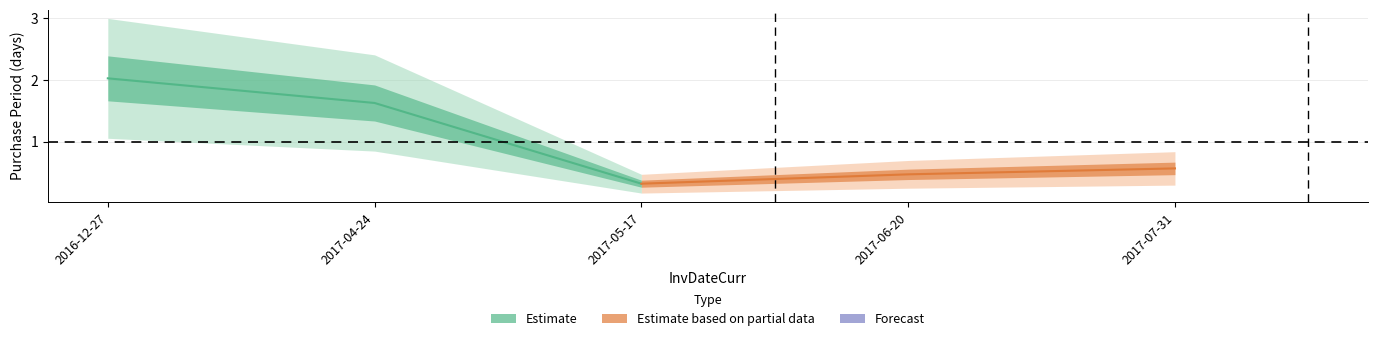

Count the number of data series in this chart.

2